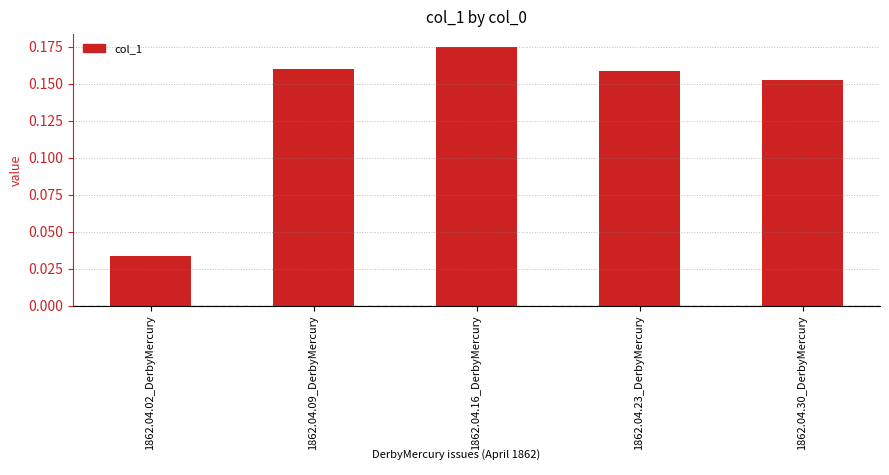

Is it true that the value at 1862.04.23_DerbyMercury is 0.3?

False